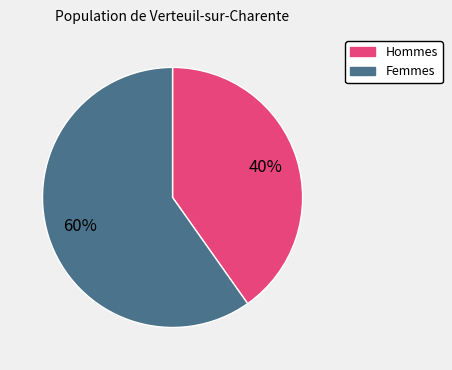

How many segments does this pie chart have?

2